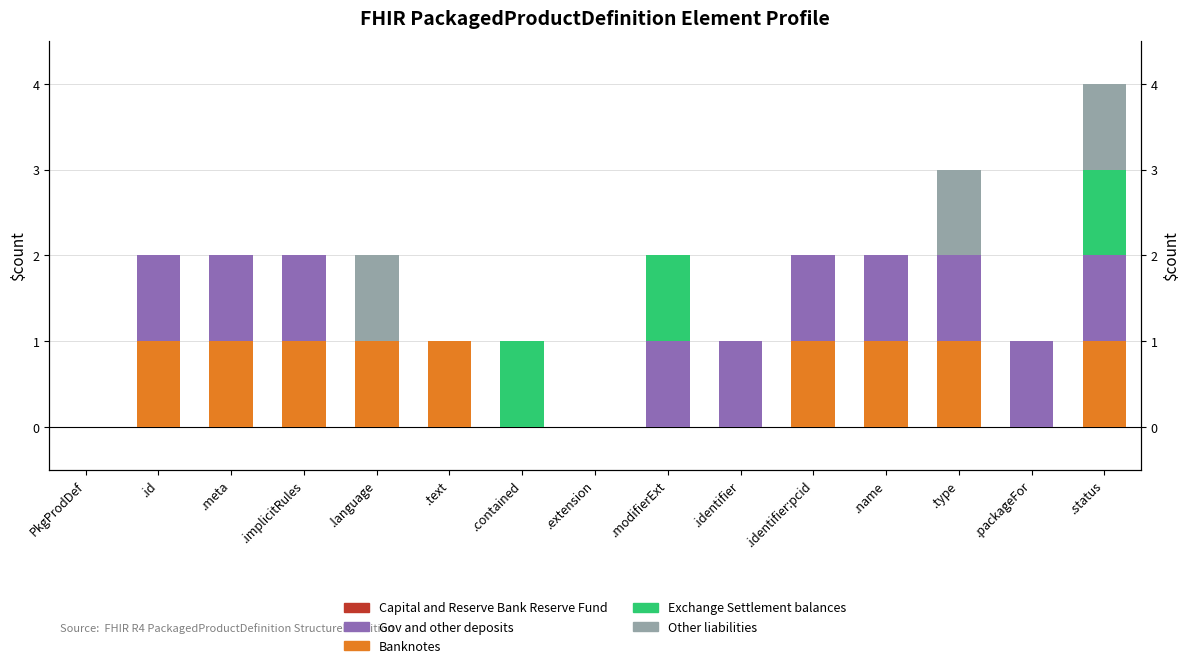

What is the difference between the maximum and minimum values in the Other liabilities series?

1